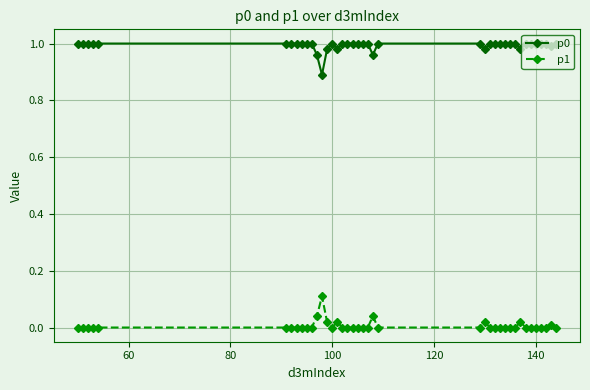

What is the sum of all p0 values?

39.7